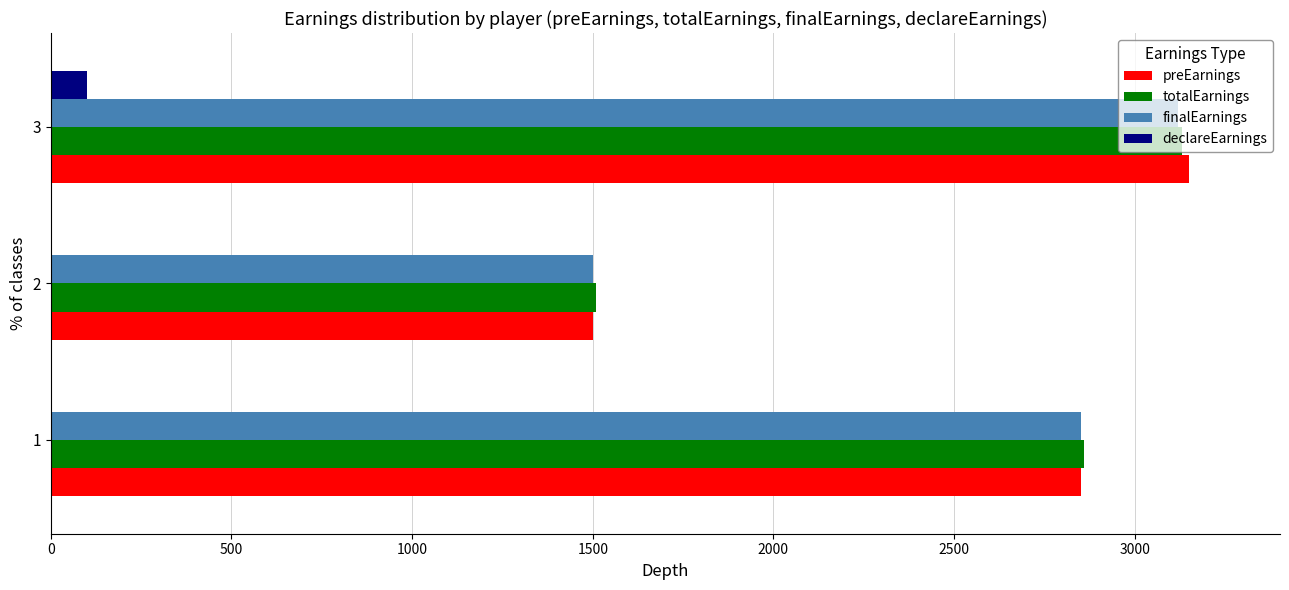

Is the value of preEarnings at 1 greater than the value of declareEarnings at 3?

Yes